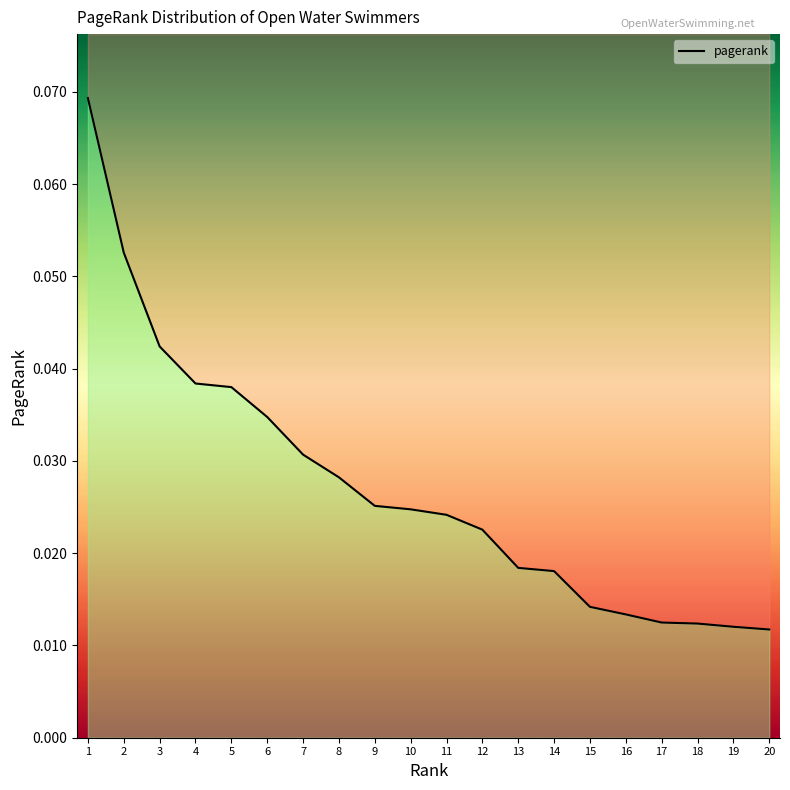

List the labels in order of value, smallest first.

20, 19, 18, 17, 16, 15, 14, 13, 12, 11, 10, 9, 8, 7, 6, 5, 4, 3, 2, 1